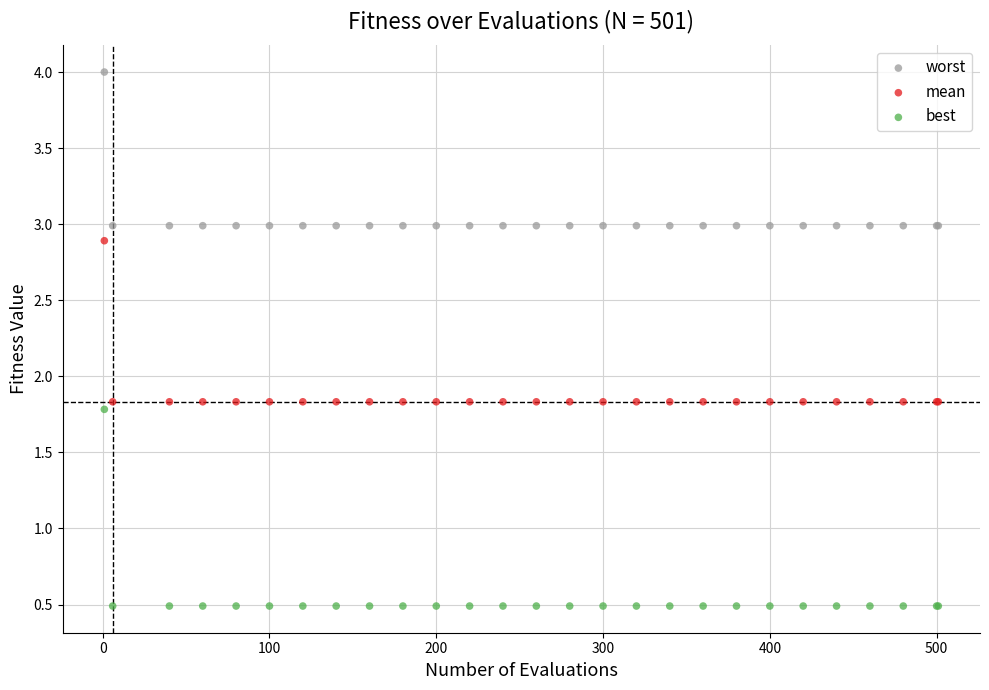

Which series reaches the minimum Y coordinate?

best